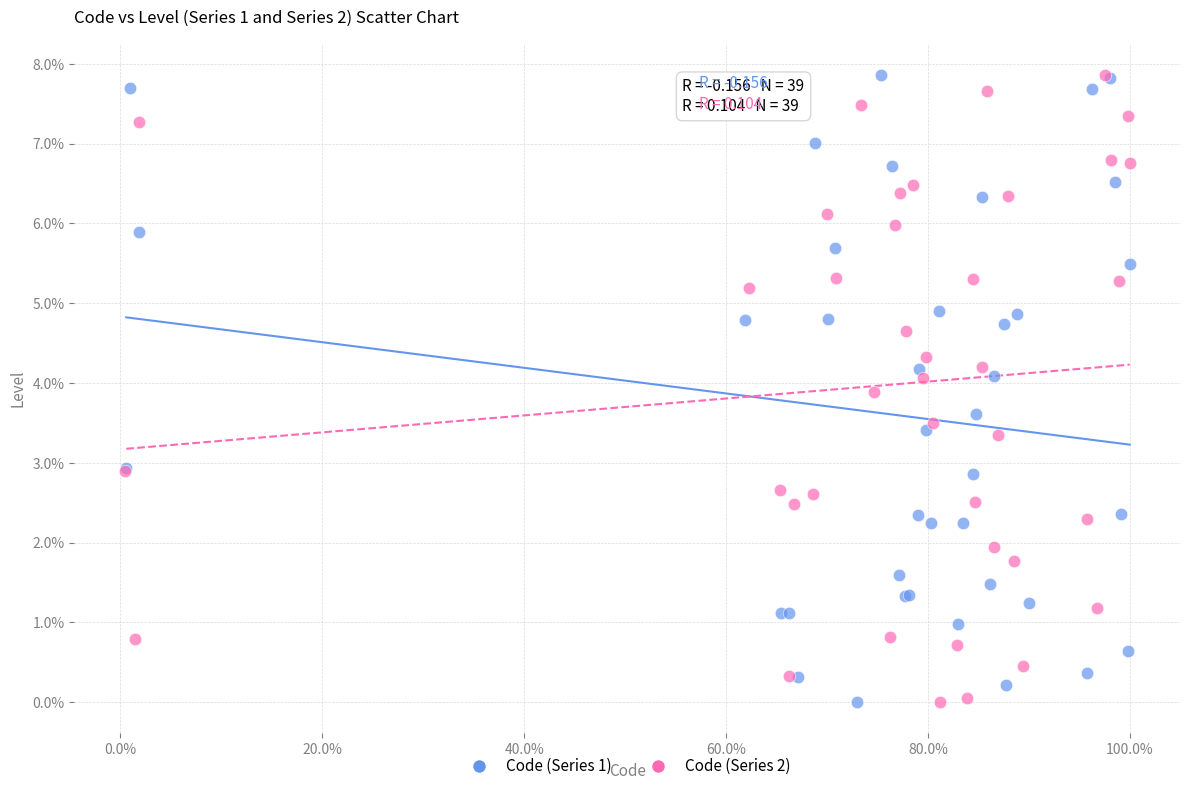

What are all the series names shown in the legend?

Code (Series 1), Code (Series 2)